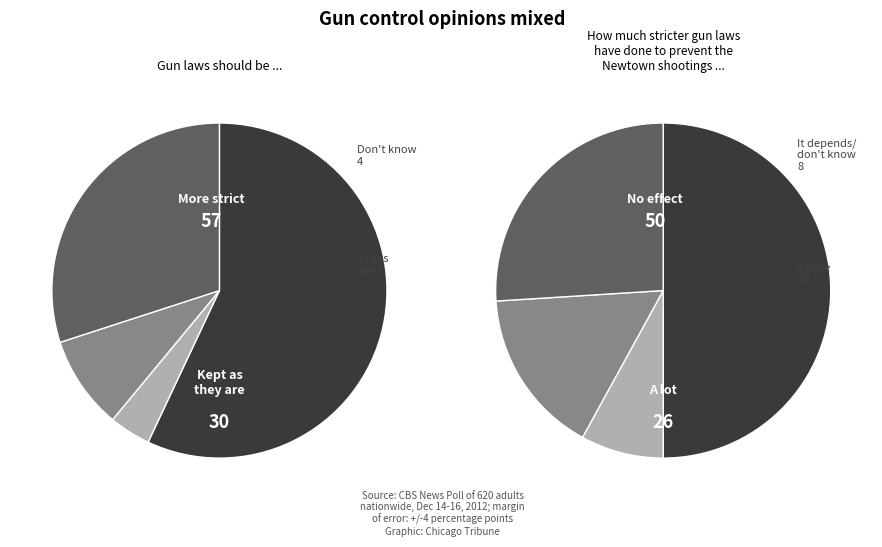

True or false: 1 accounts for 16% of the total.

False